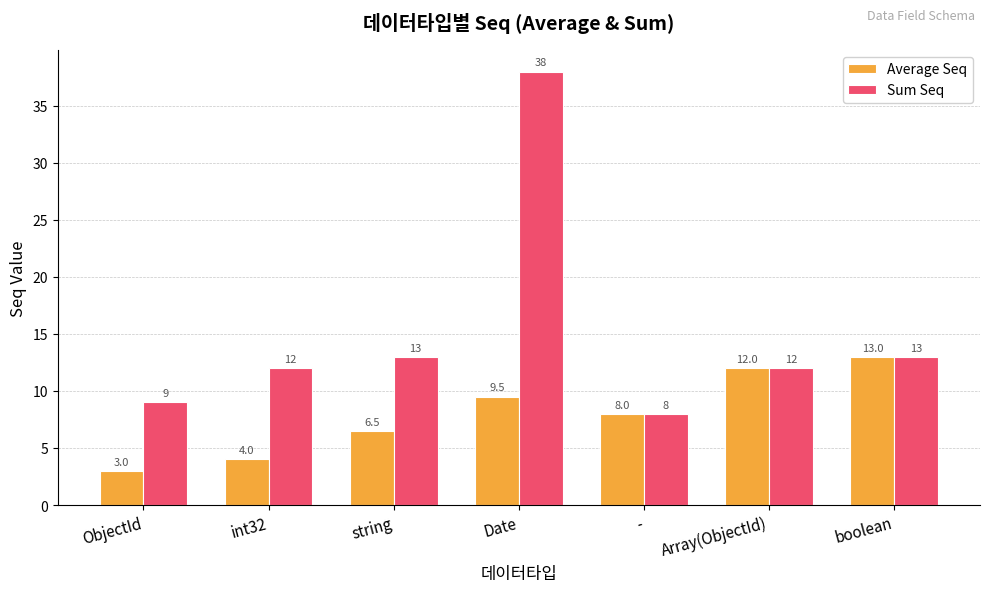

What is the total value across all series at Date?

47.5